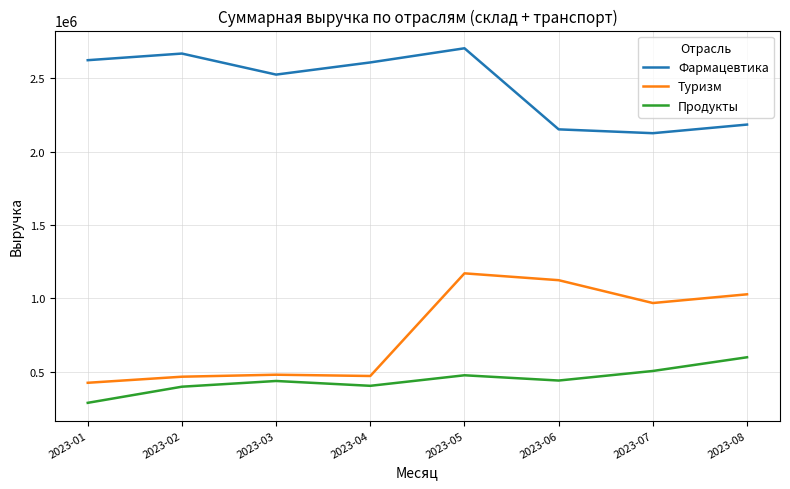

True or false: Туризм and Фармацевтика cross at least once.

False